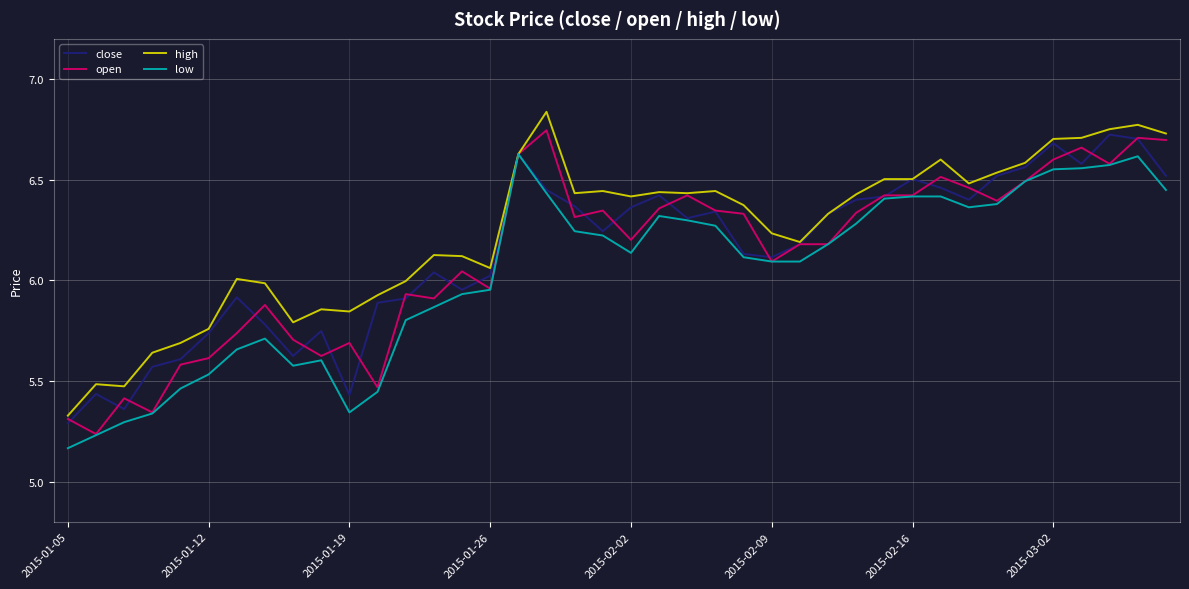

Does the chart display data point markers on the line(s)?

No